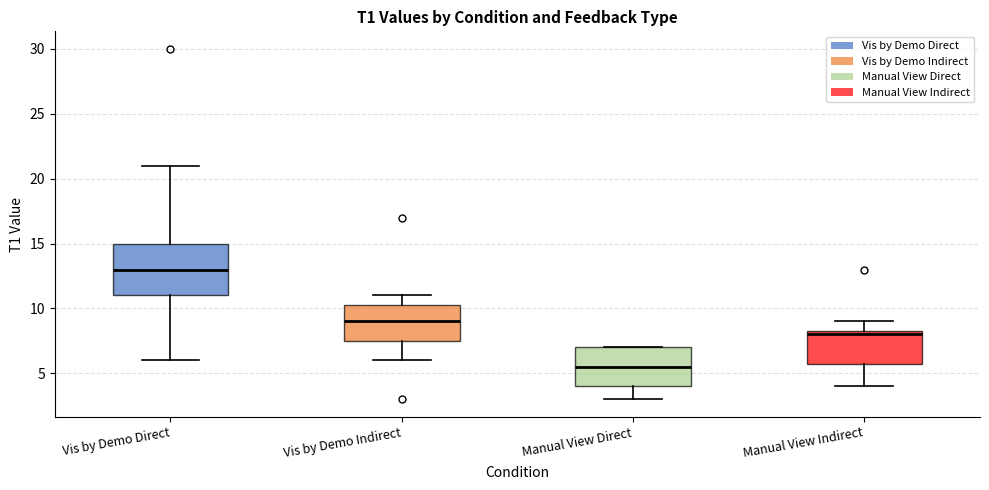

Which box's median line is the lowest?

Manual View Direct